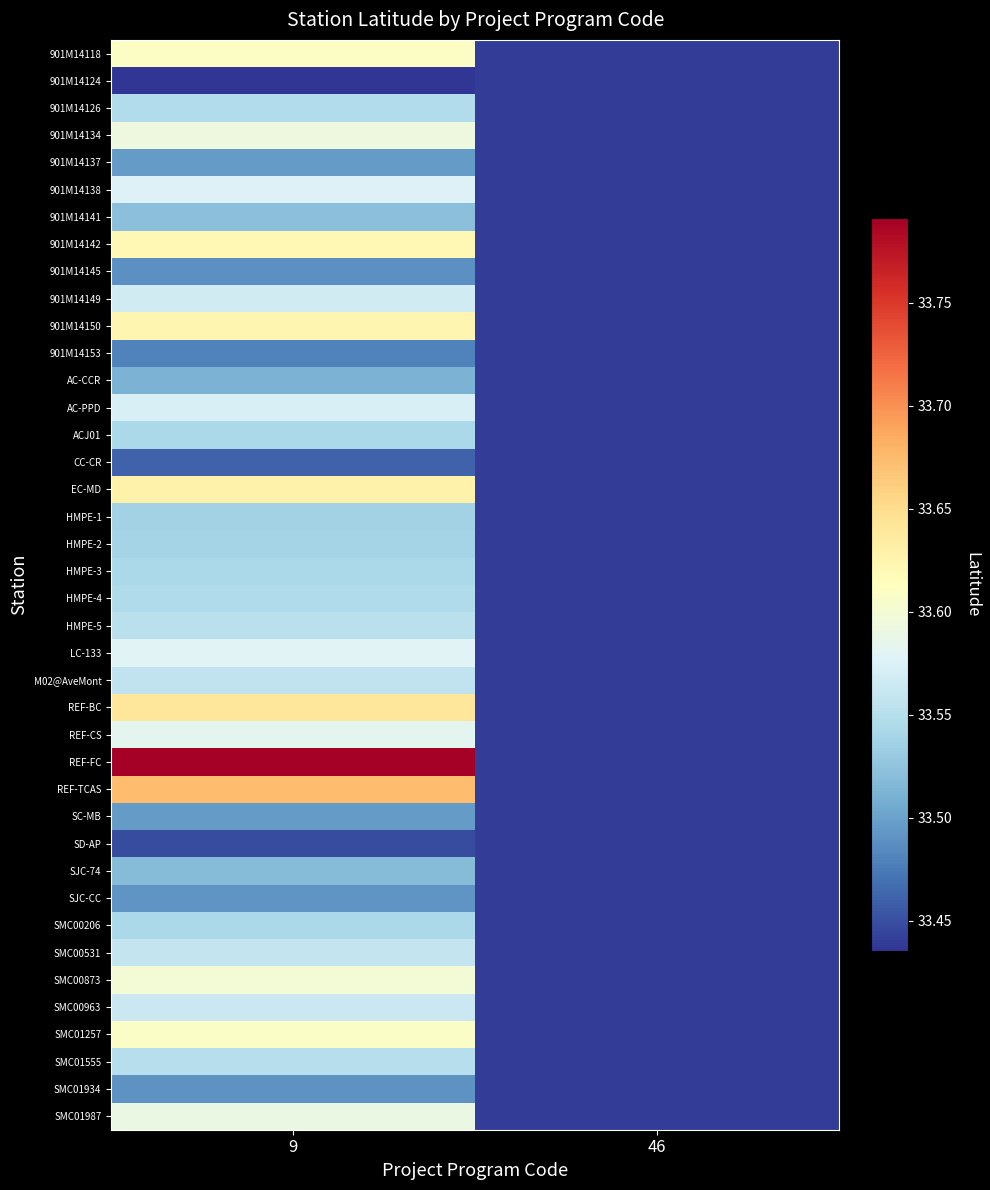

Reading left to right, what are all the values shown in this chart?

901M14118: 9=33.6	46=33.4
901M14124: 9=33.4	46=33.4
901M14126: 9=33.5	46=33.4
901M14134: 9=33.6	46=33.4
901M14137: 9=33.5	46=33.4
901M14138: 9=33.6	46=33.4
901M14141: 9=33.5	46=33.4
901M14142: 9=33.6	46=33.4
901M14145: 9=33.5	46=33.4
901M14149: 9=33.6	46=33.4
901M14150: 9=33.6	46=33.4
901M14153: 9=33.5	46=33.4
AC-CCR: 9=33.5	46=33.4
AC-PPD: 9=33.6	46=33.4
ACJ01: 9=33.5	46=33.4
CC-CR: 9=33.5	46=33.4
EC-MD: 9=33.6	46=33.4
HMPE-1: 9=33.5	46=33.4
HMPE-2: 9=33.5	46=33.4
HMPE-3: 9=33.5	46=33.4
HMPE-4: 9=33.5	46=33.4
HMPE-5: 9=33.6	46=33.4
LC-133: 9=33.6	46=33.4
M02@AveMont: 9=33.6	46=33.4
REF-BC: 9=33.6	46=33.4
REF-CS: 9=33.6	46=33.4
REF-FC: 9=33.8	46=33.4
REF-TCAS: 9=33.7	46=33.4
SC-MB: 9=33.5	46=33.4
SD-AP: 9=33.4	46=33.4
SJC-74: 9=33.5	46=33.4
SJC-CC: 9=33.5	46=33.4
SMC00206: 9=33.5	46=33.4
SMC00531: 9=33.6	46=33.4
SMC00873: 9=33.6	46=33.4
SMC00963: 9=33.6	46=33.4
SMC01257: 9=33.6	46=33.4
SMC01555: 9=33.5	46=33.4
SMC01934: 9=33.5	46=33.4
SMC01987: 9=33.6	46=33.4